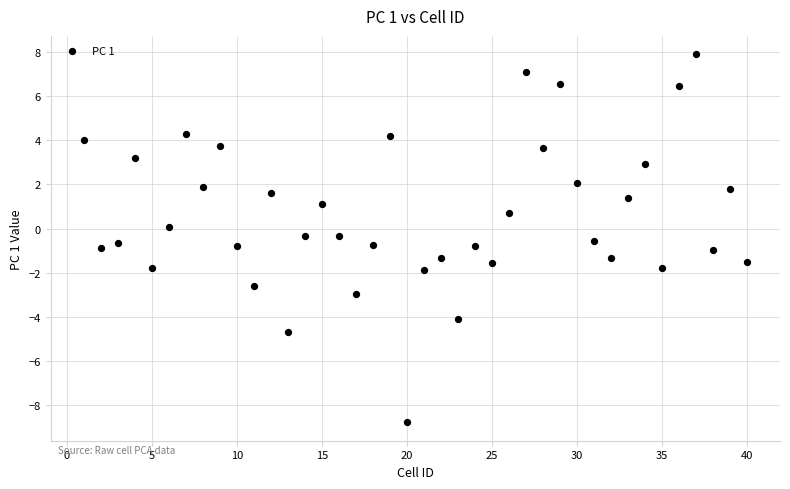

What is the range of X values (max minus min)?

39.0